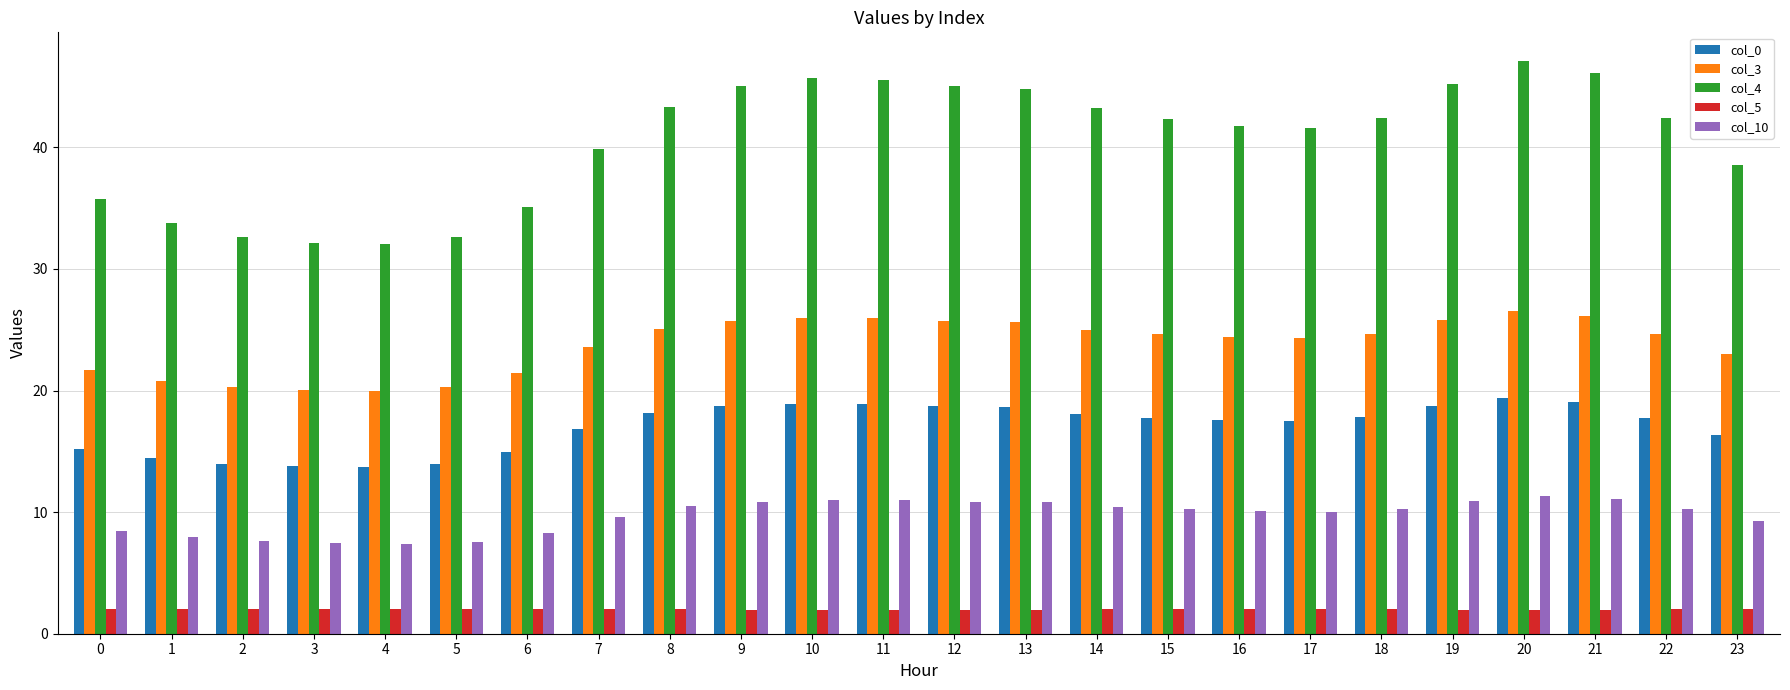

What is the value of the col_4 bar at the 18th from the left?

41.6